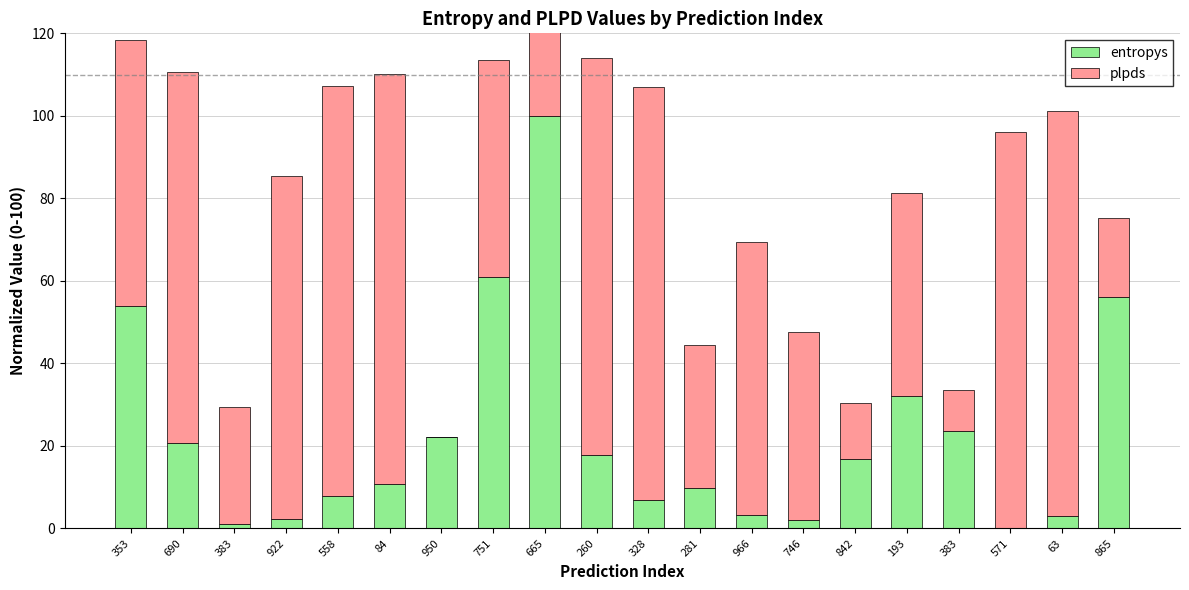

Which series has the largest total across all categories?

plpds